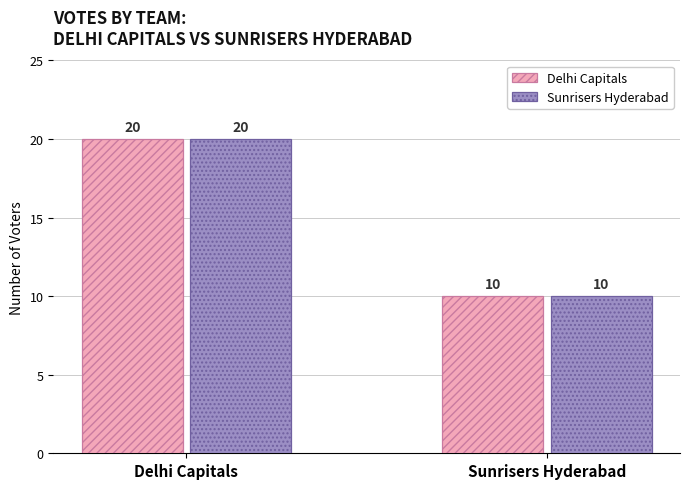

What is the total value across all series at Delhi Capitals?

40